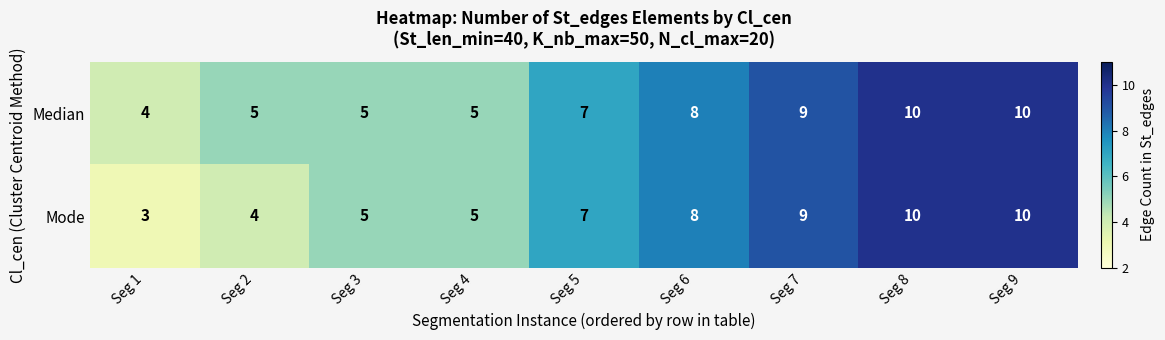

How many data points in Median are less than 7?

4